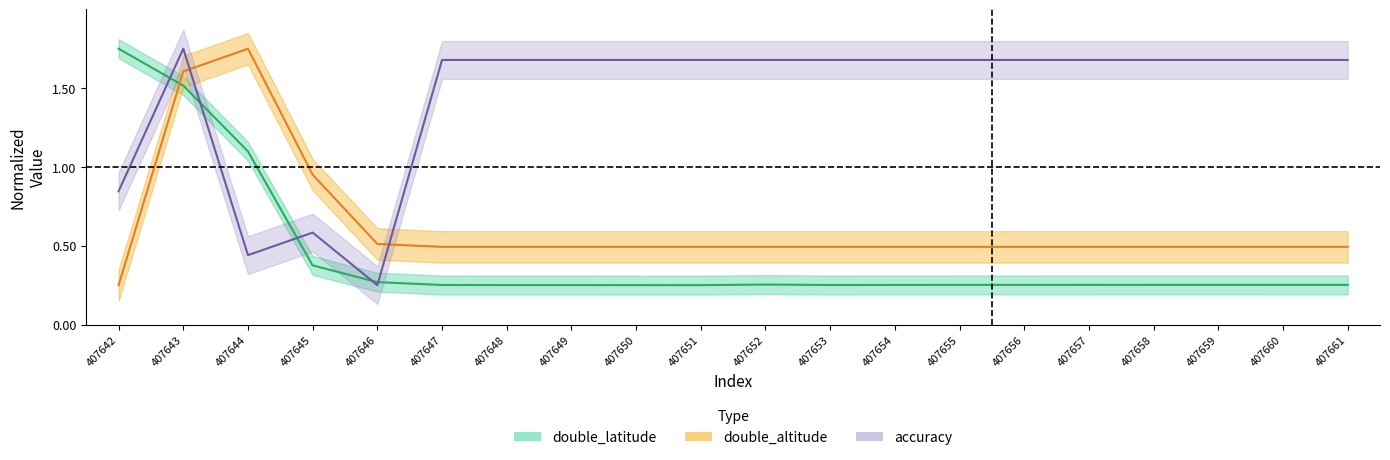

Which series has the widest spread of values?

double_latitude